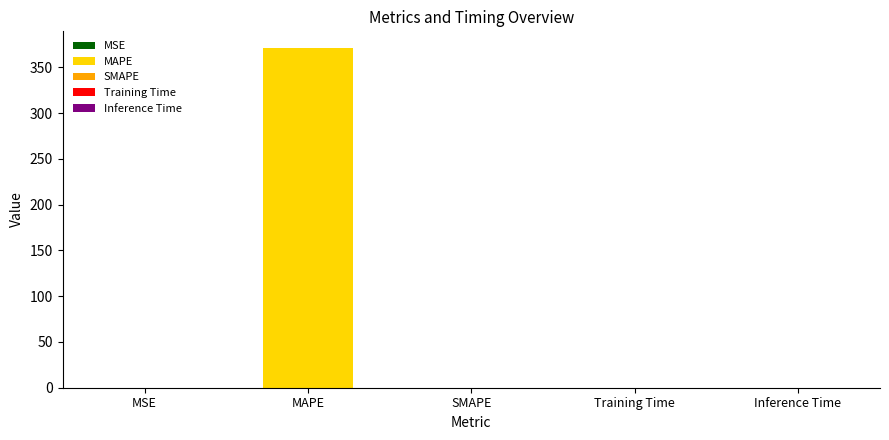

Does the chart contain stacked bars?

No